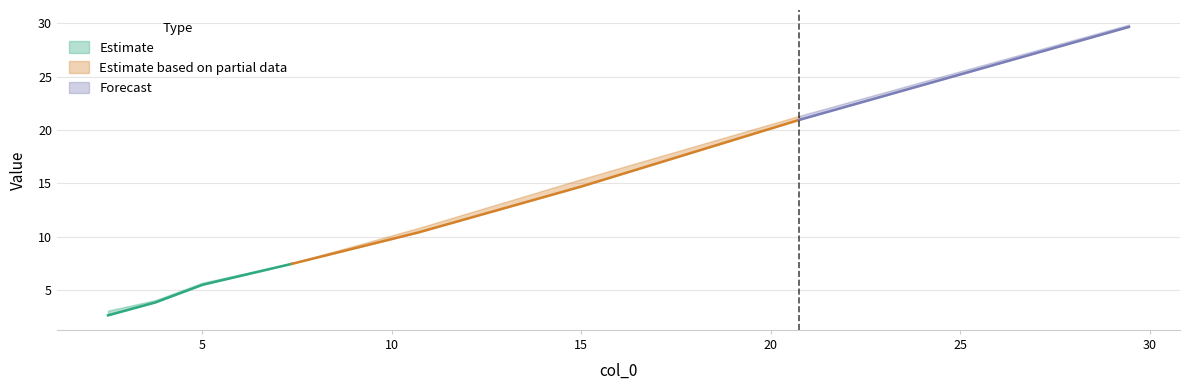

Is the value of col_2 at 2 greater than the value of col_1 at 7?

No